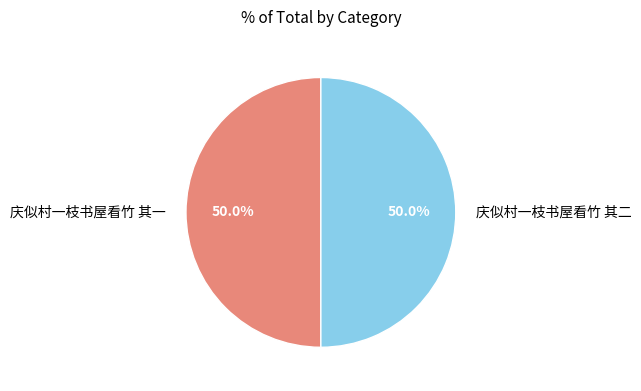

What is the ratio of the value at 庆似村一枝书屋看竹 其二 to the value at 庆似村一枝书屋看竹 其一?

1.0